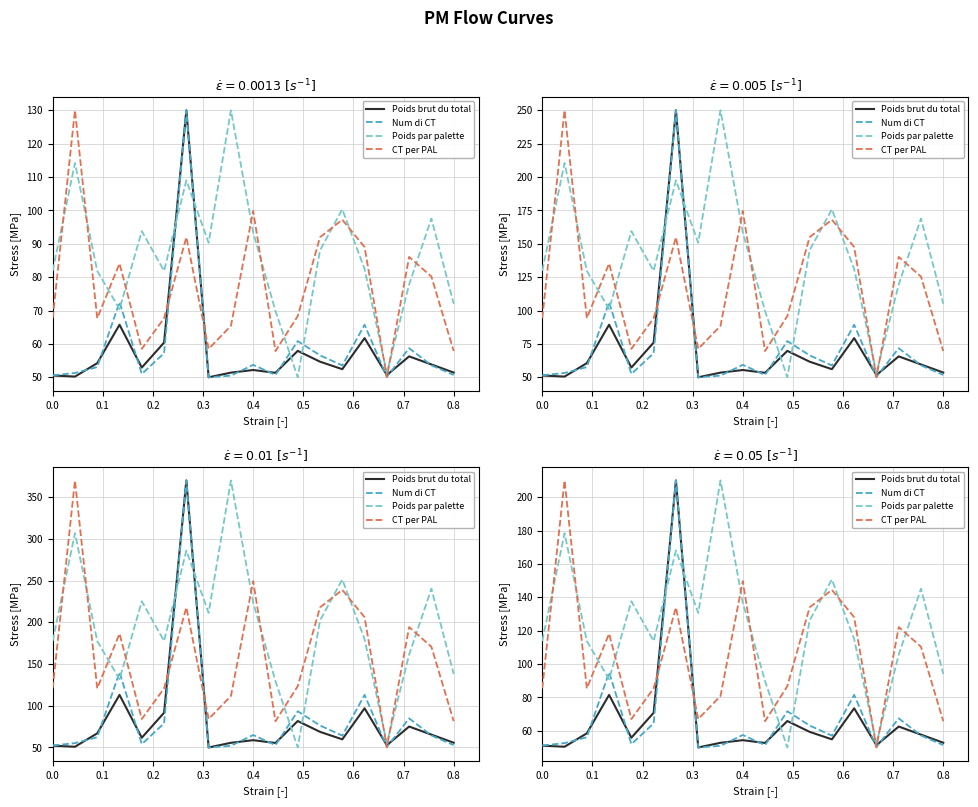

Which series has the widest spread of values?

Poids brut du total